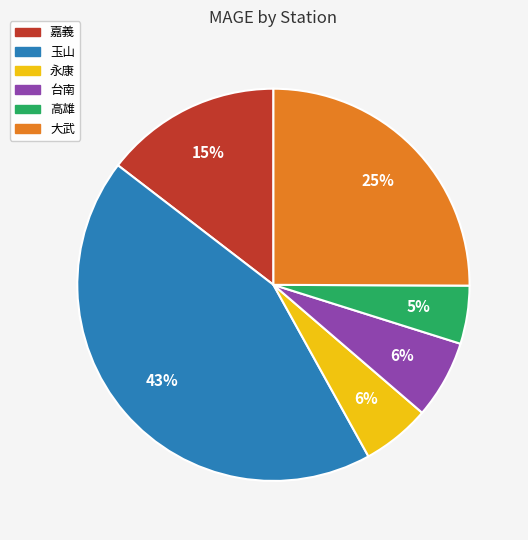

Combined, do 大武 and 永康 account for over 50%?

No